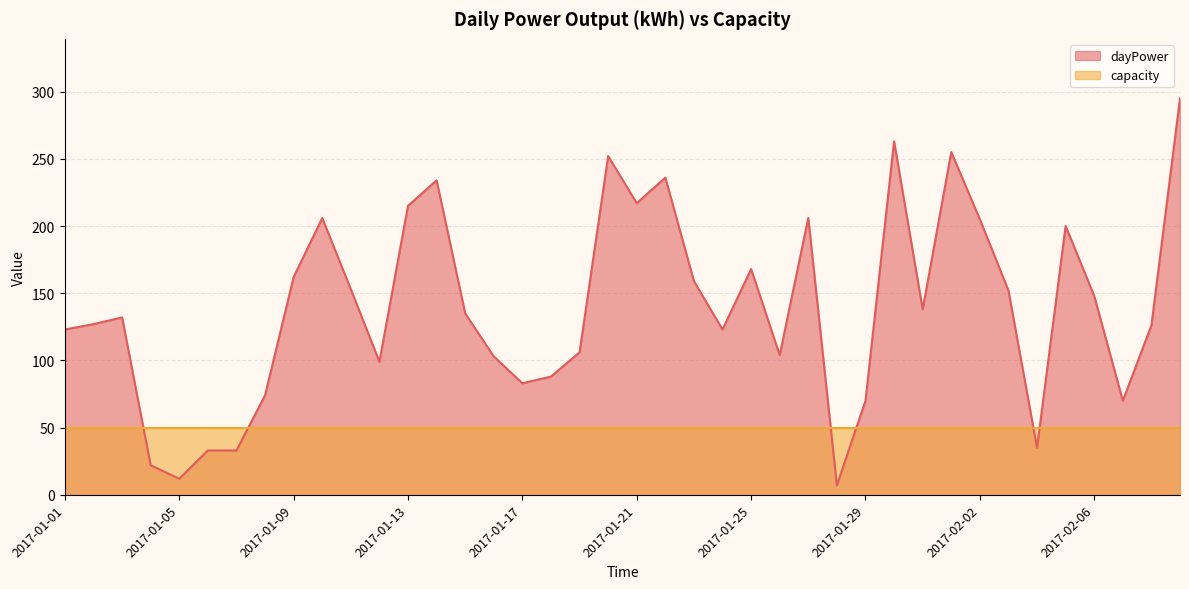

What is the ratio of the value at 2017-02-05 to the value at 2017-01-02?

1.6